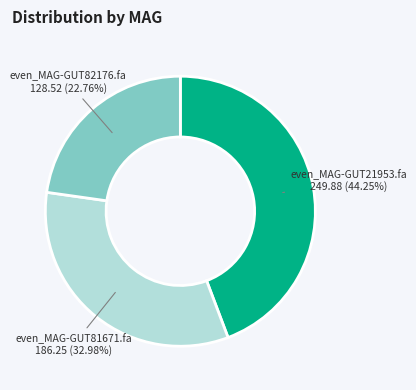

Is there a majority slice in this chart?

No